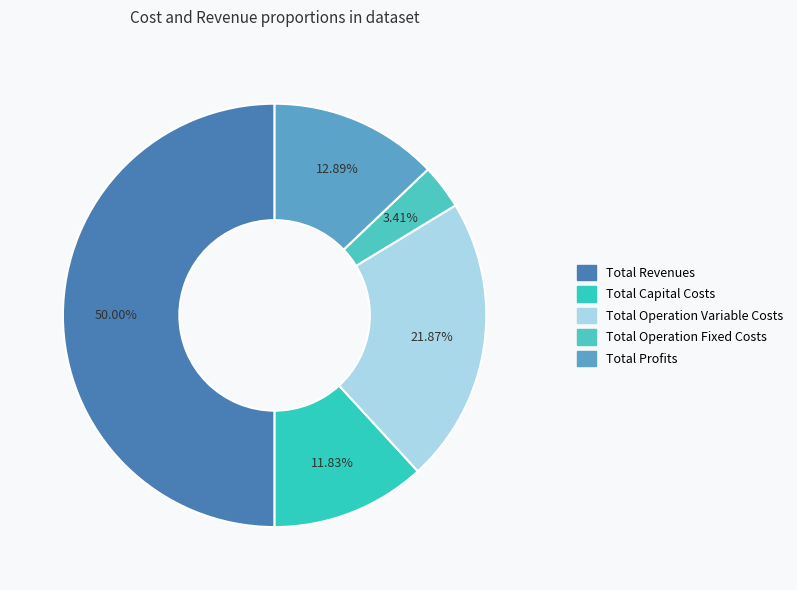

Which has a higher value, Total Operation Variable Costs or Total Revenues?

Total Revenues